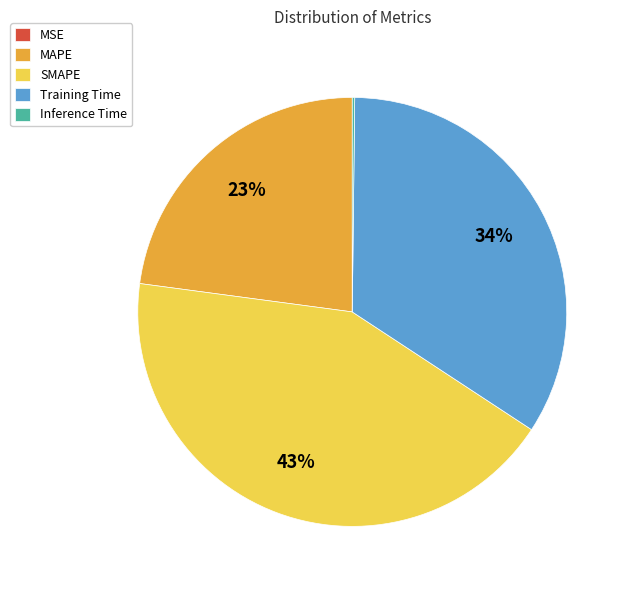

To the nearest percent, what portion does SMAPE represent?

43%